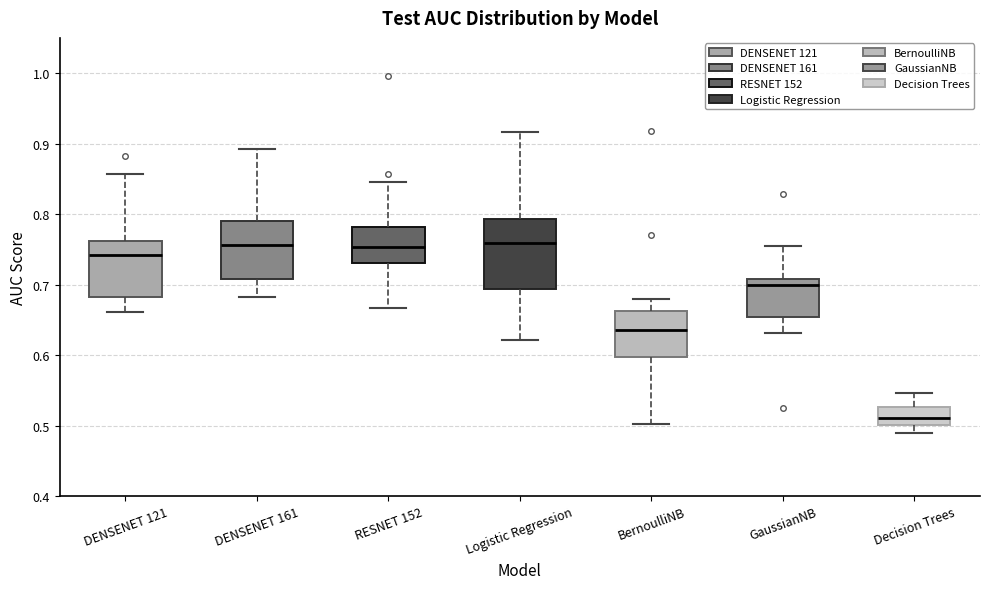

Reading left to right, transcribe this box plot: for each box, give where its median line is, the range the box spans, and where its two whiskers end, as read against the y-axis. The values are not printed on the chart, so give them approximately, as read against the axis.

DENSENET 121: median 0.74, box 0.68 to 0.76, whiskers 0.66 to 0.86
DENSENET 161: median 0.76, box 0.71 to 0.79, whiskers 0.68 to 0.89
RESNET 152: median 0.75, box 0.73 to 0.78, whiskers 0.67 to 0.85
Logistic Regression: median 0.76, box 0.69 to 0.79, whiskers 0.62 to 0.92
BernoulliNB: median 0.64, box 0.60 to 0.66, whiskers 0.50 to 0.68
GaussianNB: median 0.70, box 0.65 to 0.71, whiskers 0.63 to 0.76
Decision Trees: median 0.51, box 0.50 to 0.53, whiskers 0.49 to 0.55